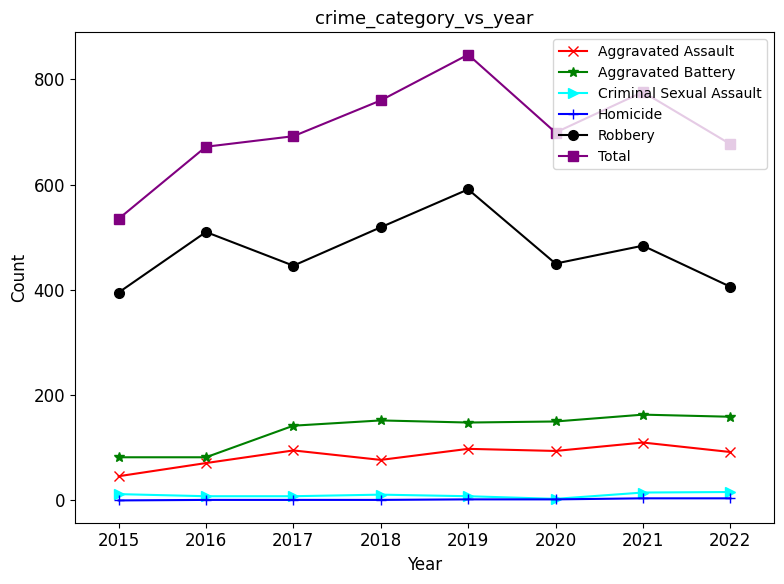

What is the difference between the maximum and second lowest values in the Total series?

175